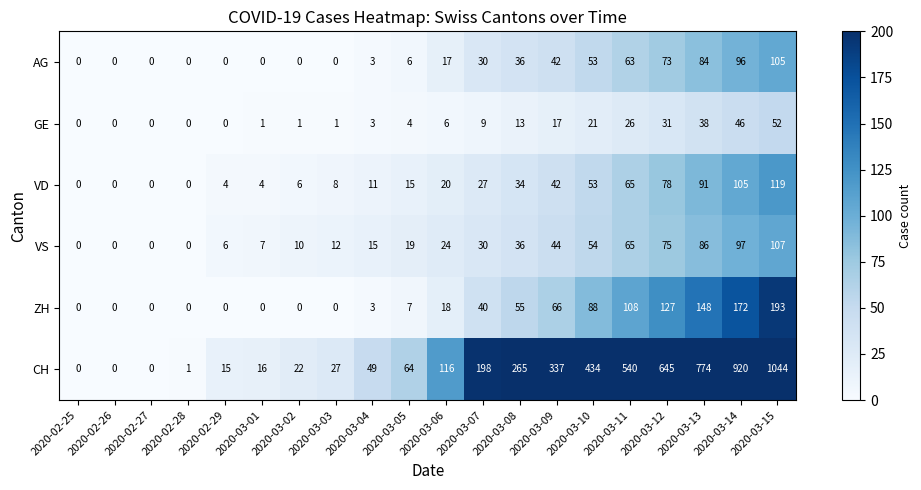

How many data points in AG are less than 17?

10